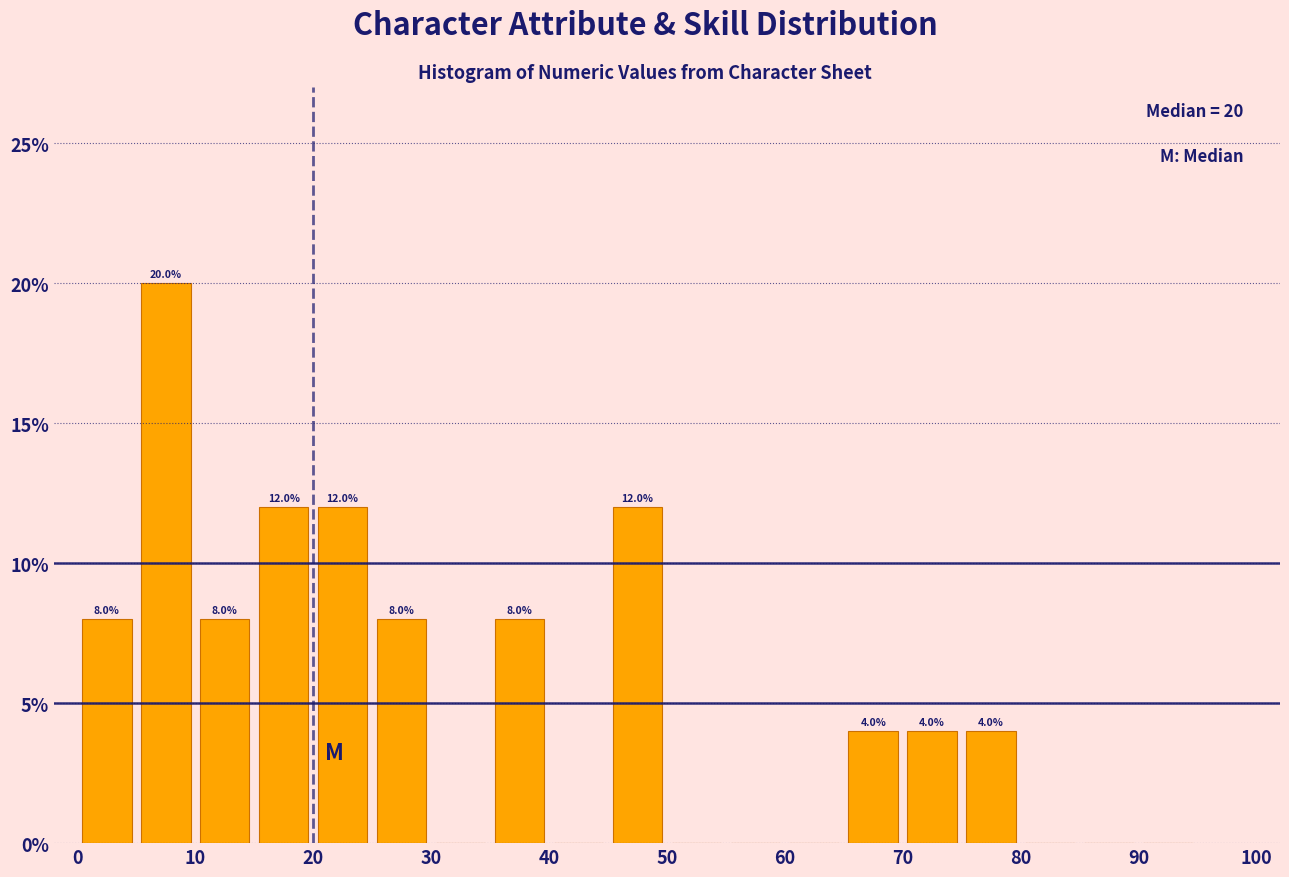

Which range on the x-axis has the tallest bar?

5 to 10